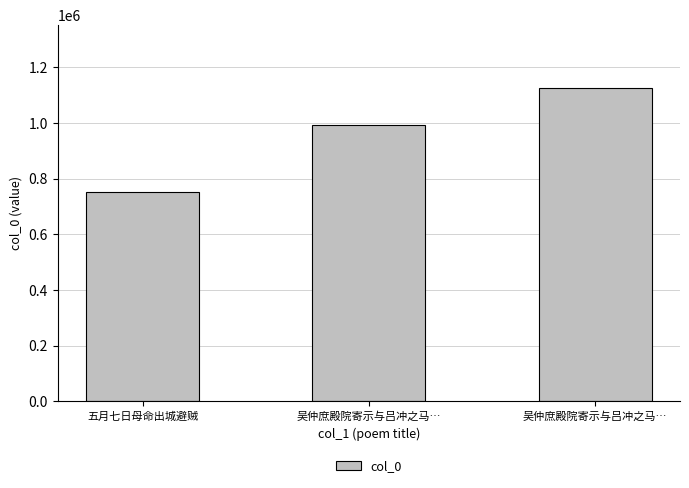

How many data points does each series have?

3